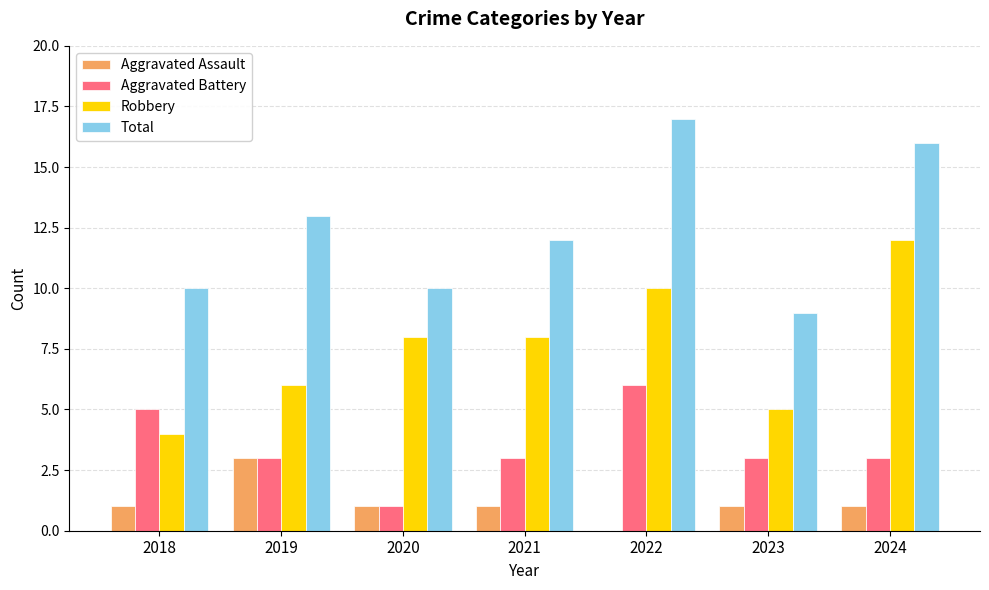

Where does the Total series first go above 12?

2019